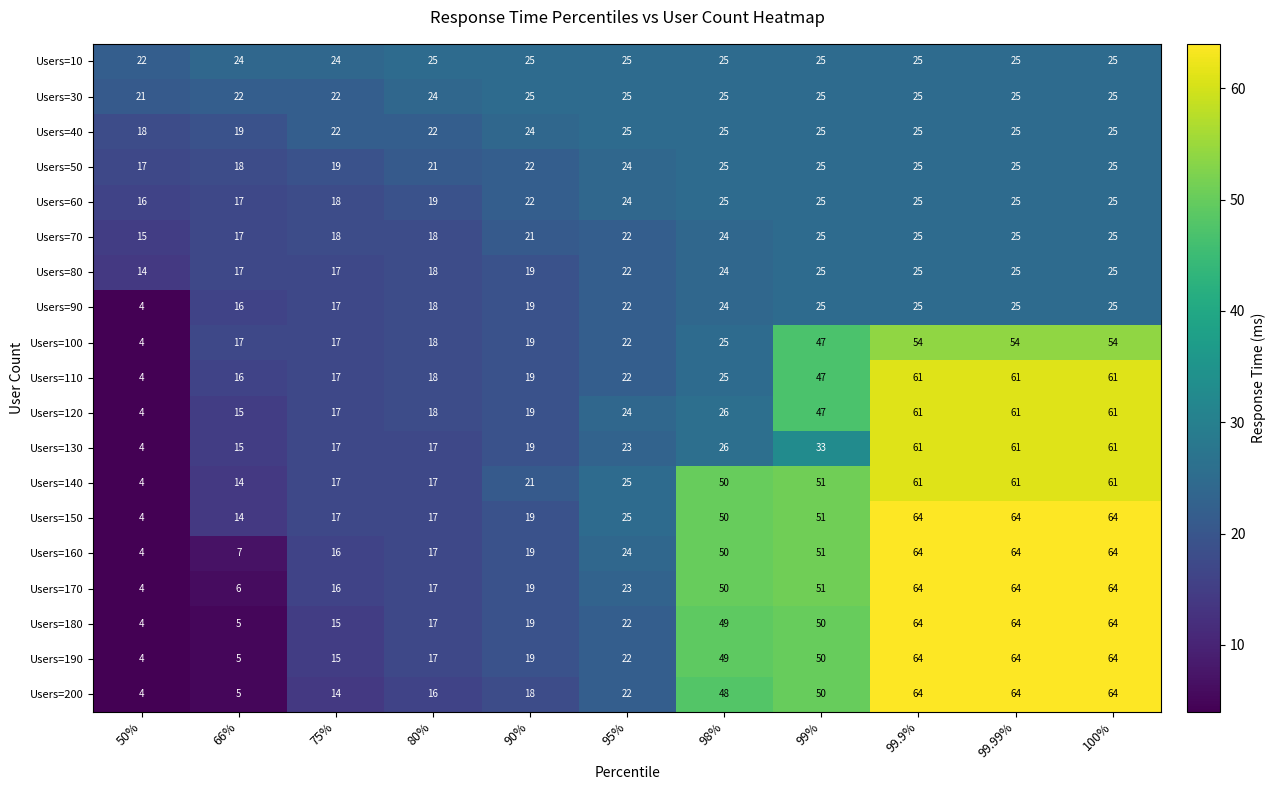

Between 90% and 100%, which series saw the biggest shift?

Users=200